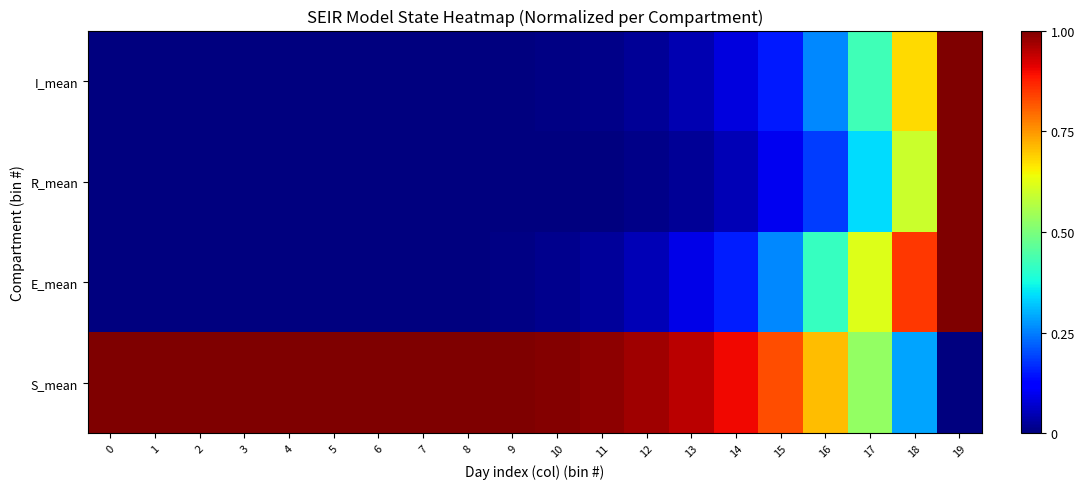

Reading right to left, what are all the values shown in this chart?

S_mean: 19=0.0	18=0.3	17=0.5	16=0.7	15=0.8	14=0.9	13=0.9	12=1.0	11=1.0	10=1.0	9=1.0	8=1.0	7=1.0	6=1.0	5=1.0	4=1.0	3=1.0	2=1.0	1=1.0	0=1.0
E_mean: 19=1.0	18=0.8	17=0.6	16=0.4	15=0.3	14=0.2	13=0.1	12=0.0	11=0.0	10=0.0	9=0.0	8=0.0	7=0.0	6=0.0	5=0.0	4=0.0	3=0.0	2=0.0	1=0.0	0=0.0
R_mean: 19=1.0	18=0.6	17=0.3	16=0.2	15=0.1	14=0.0	13=0.0	12=0.0	11=0.0	10=0.0	9=0.0	8=0.0	7=0.0	6=0.0	5=0.0	4=0.0	3=0.0	2=0.0	1=0.0	0=0.0
I_mean: 19=1.0	18=0.7	17=0.4	16=0.3	15=0.1	14=0.1	13=0.0	12=0.0	11=0.0	10=0.0	9=0.0	8=0.0	7=0.0	6=0.0	5=0.0	4=0.0	3=0.0	2=0.0	1=0.0	0=0.0